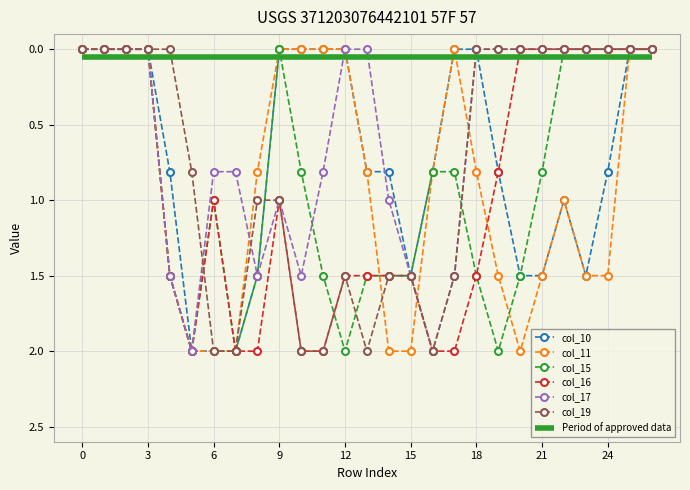

How many times do col_15 and Period of approved data cross each other?

4